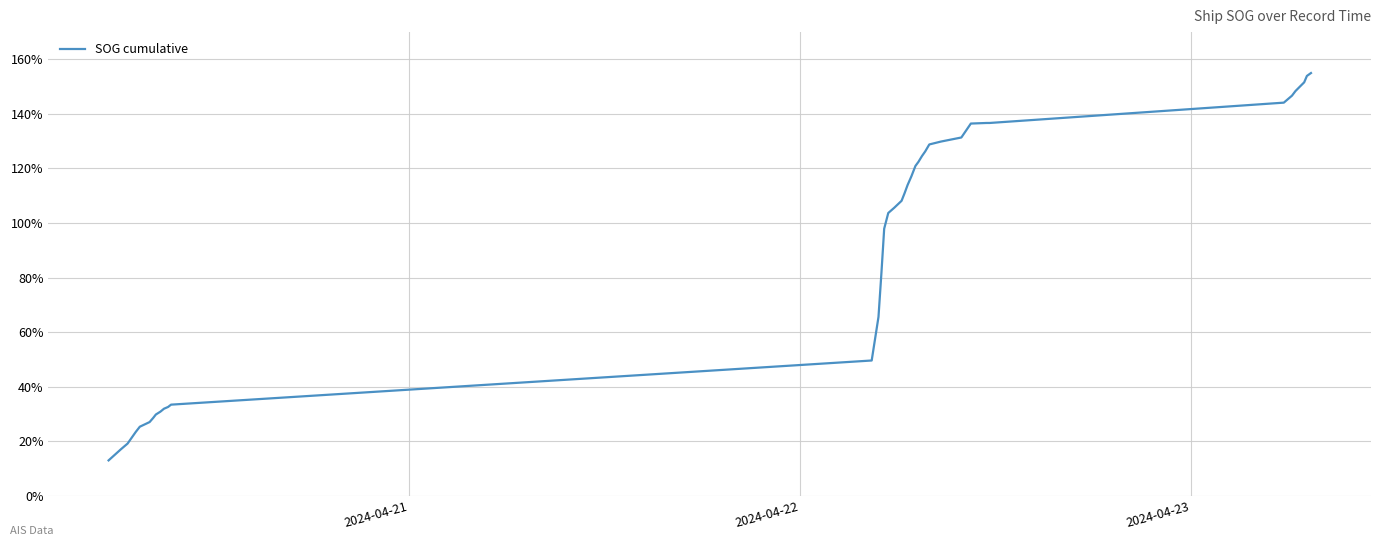

What is the difference between the maximum and minimum values?

142.0